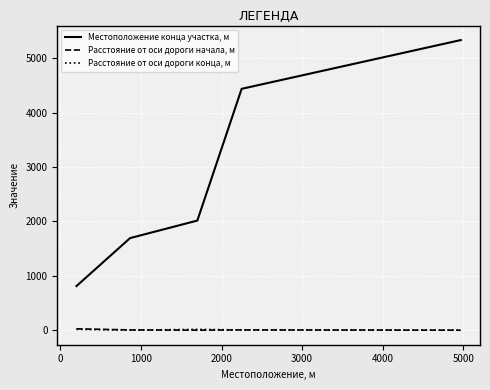

Which series has the largest total across all categories?

Местоположение конца участка, м